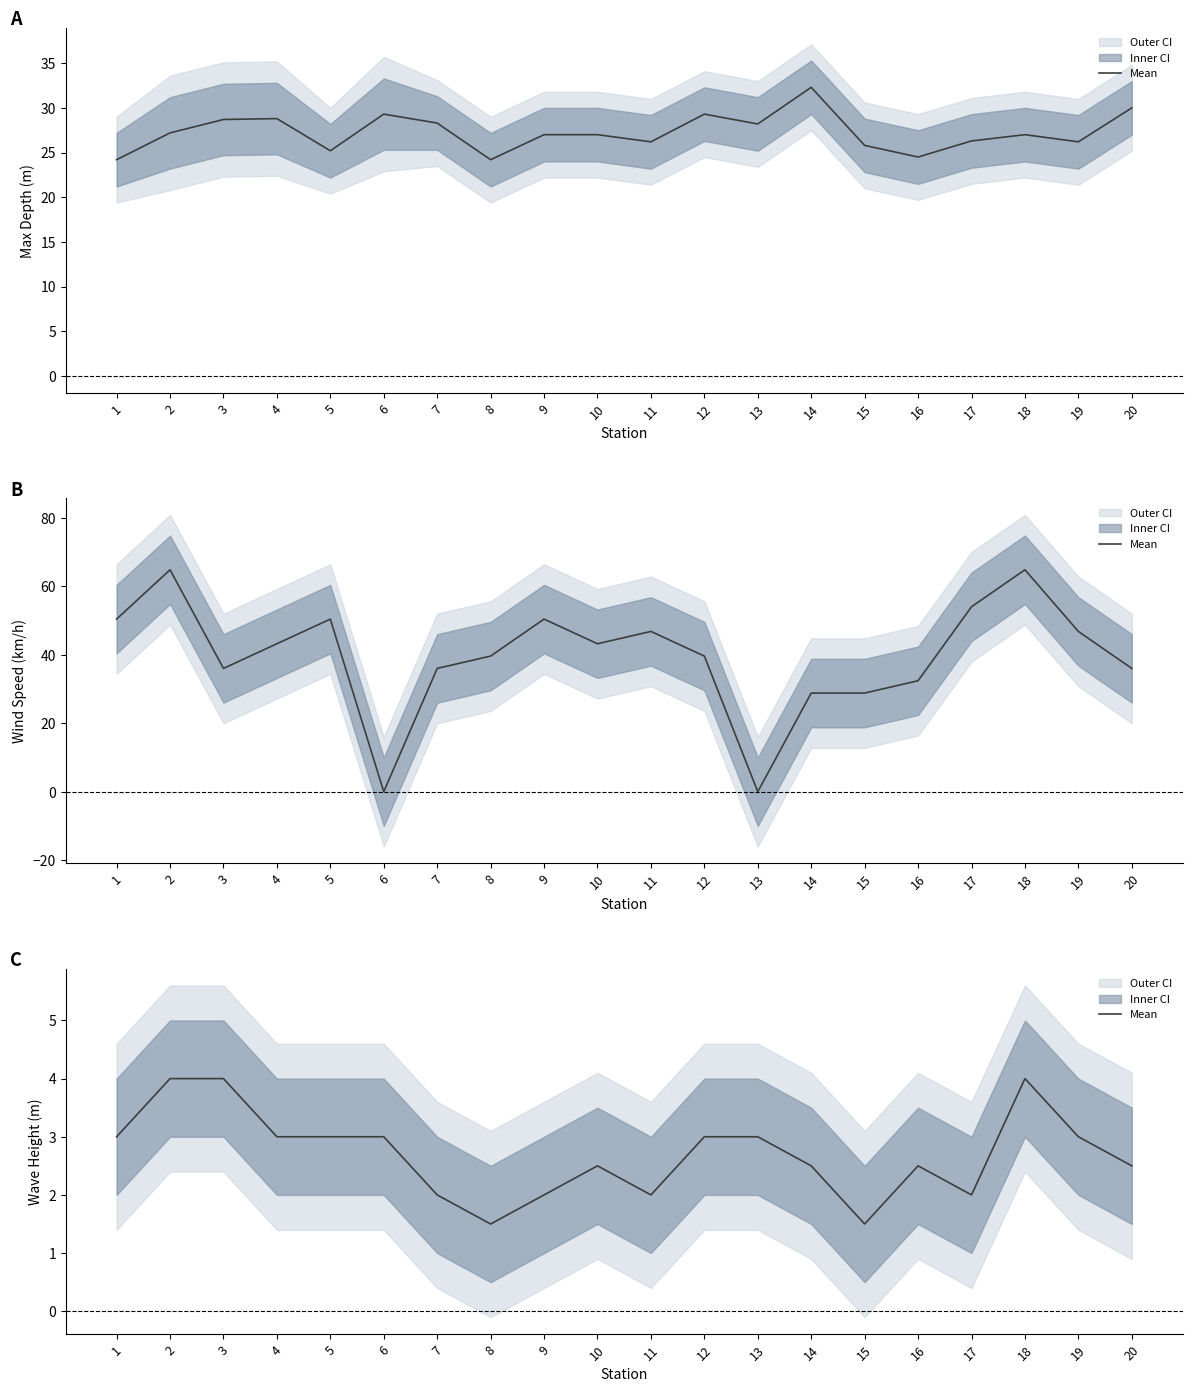

What is the value of the 17th point from the left?

2.0